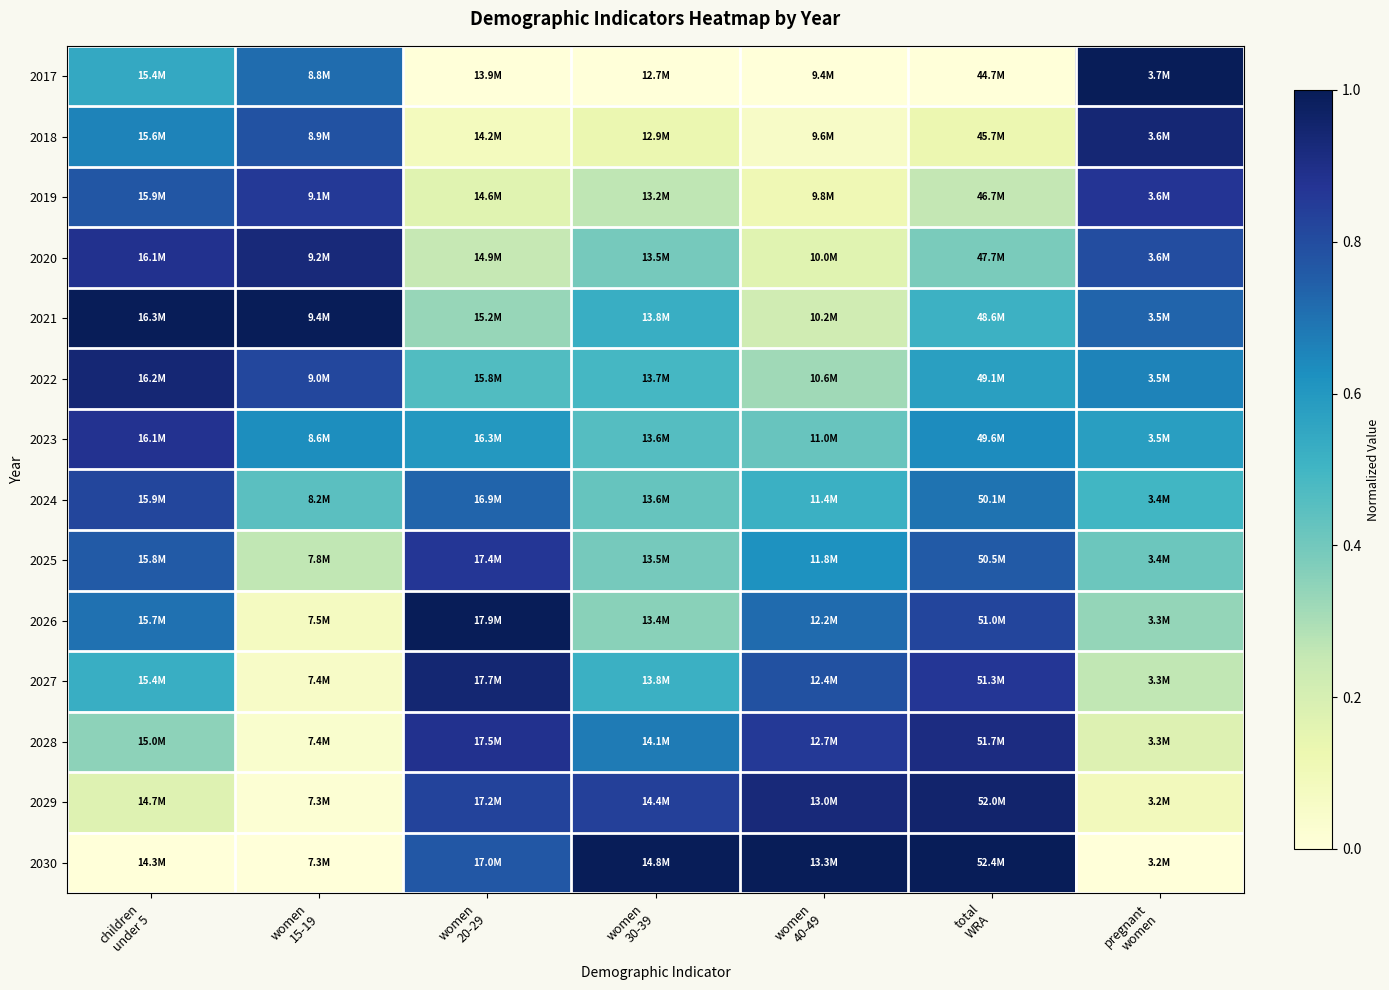

Which has a higher value, women
40-49 or women
20-29?

women
40-49